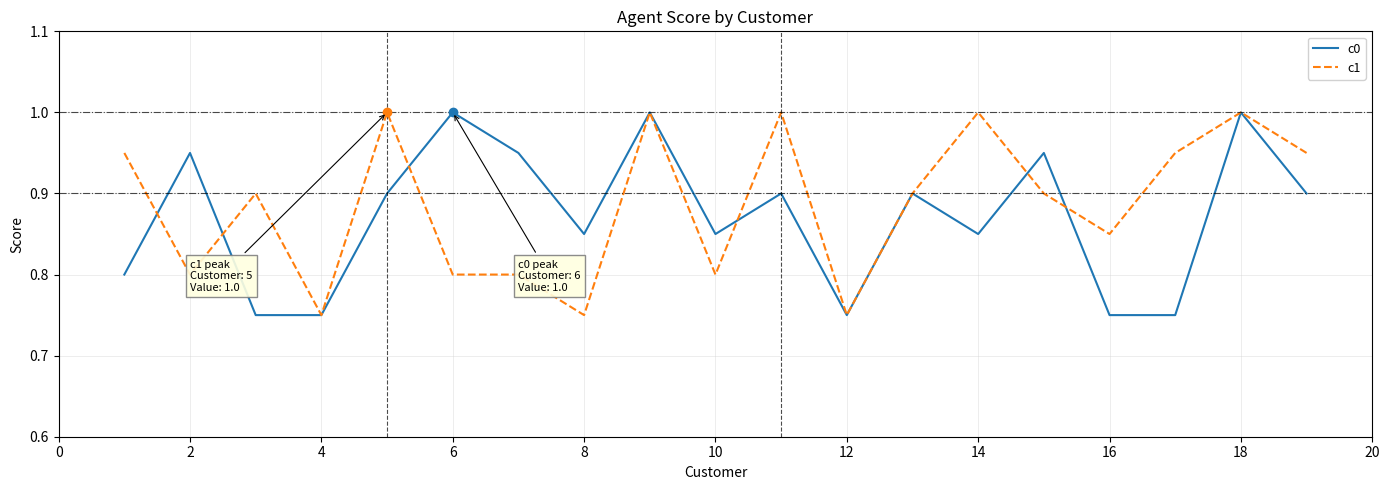

How many times do c0 and c1 cross each other?

6